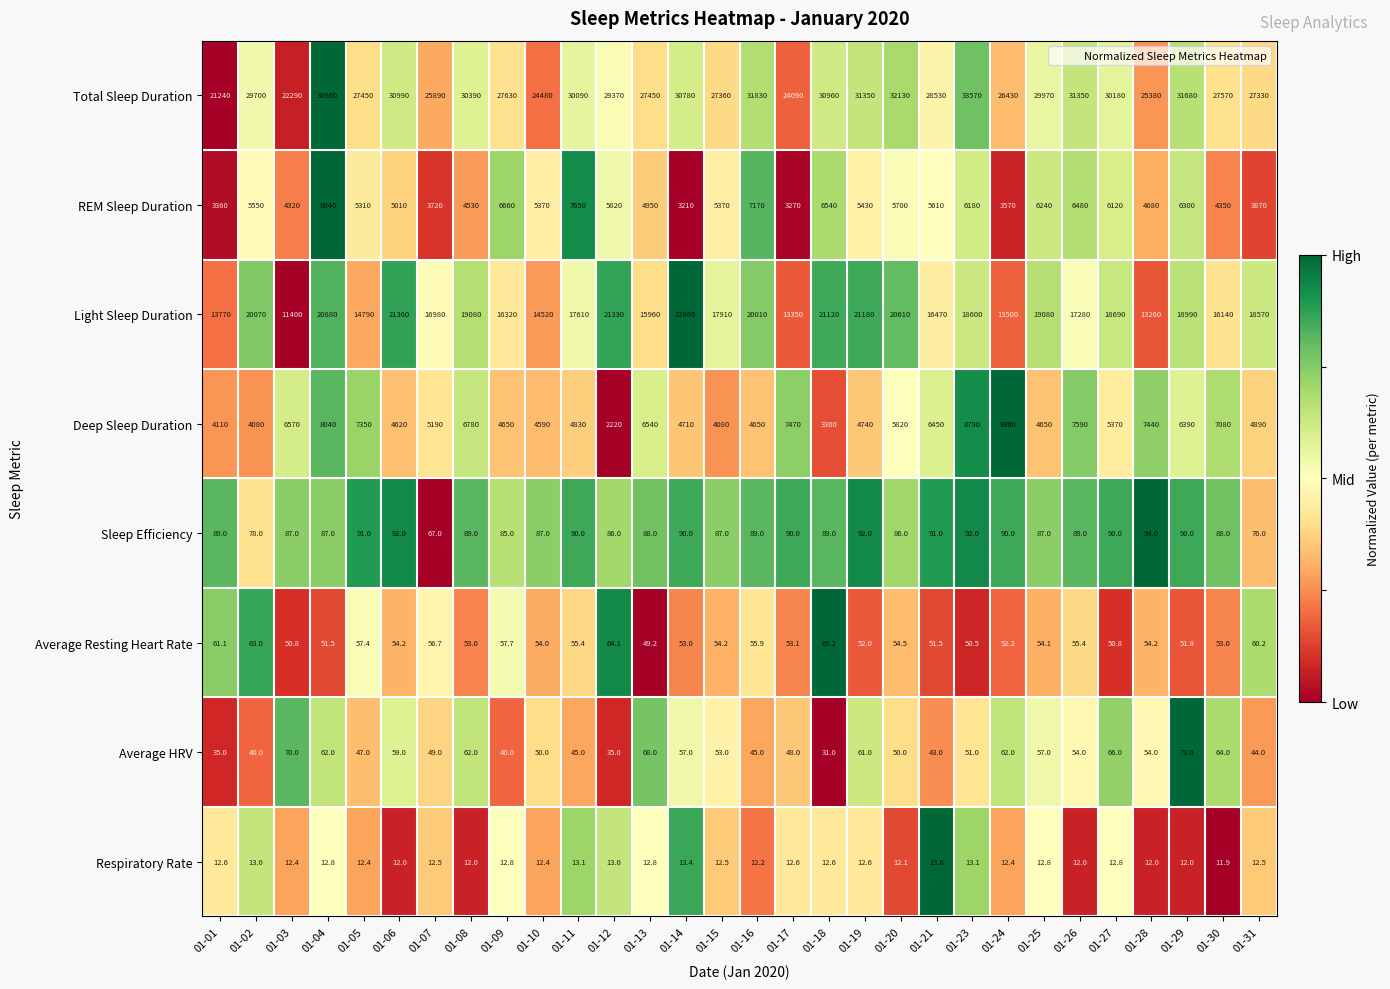

Which series has the largest total across all categories?

Total Sleep Duration